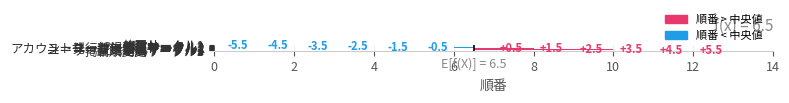

What is the greatest value displayed?

5.5